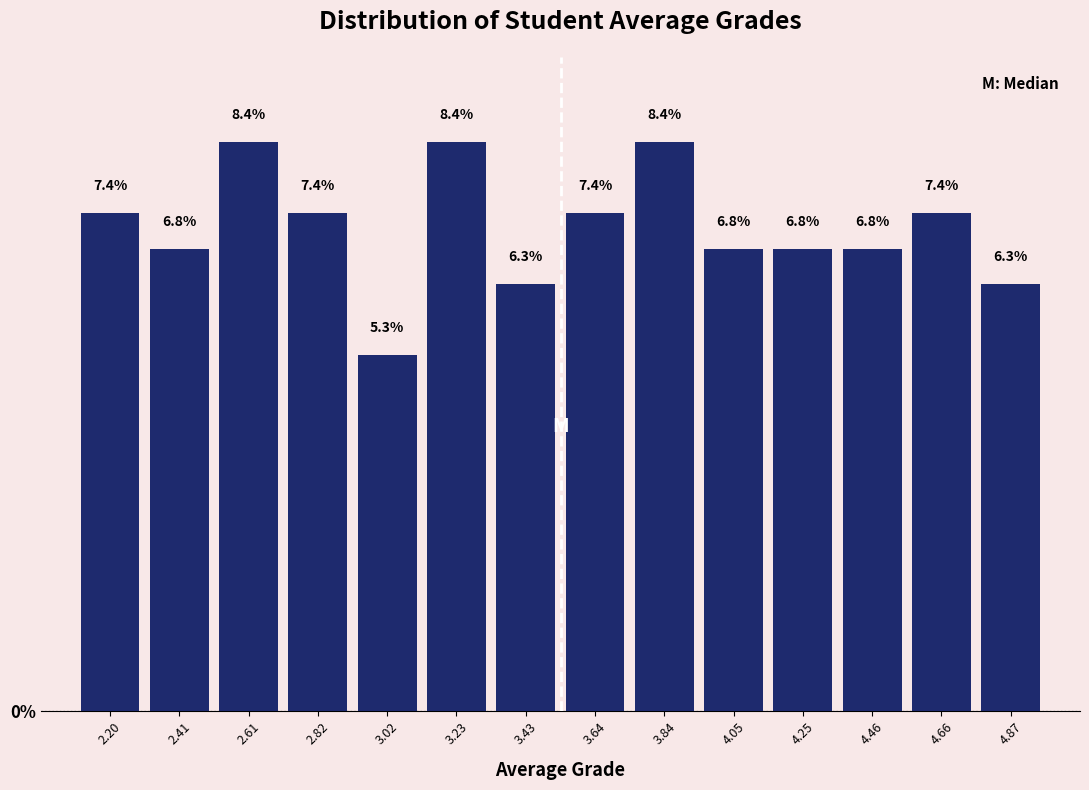

What is the height of the bar covering 4.55 to 4.75 on the x-axis? The bar edges are not printed on the chart, so give them approximately, as read against the axis.

7.4